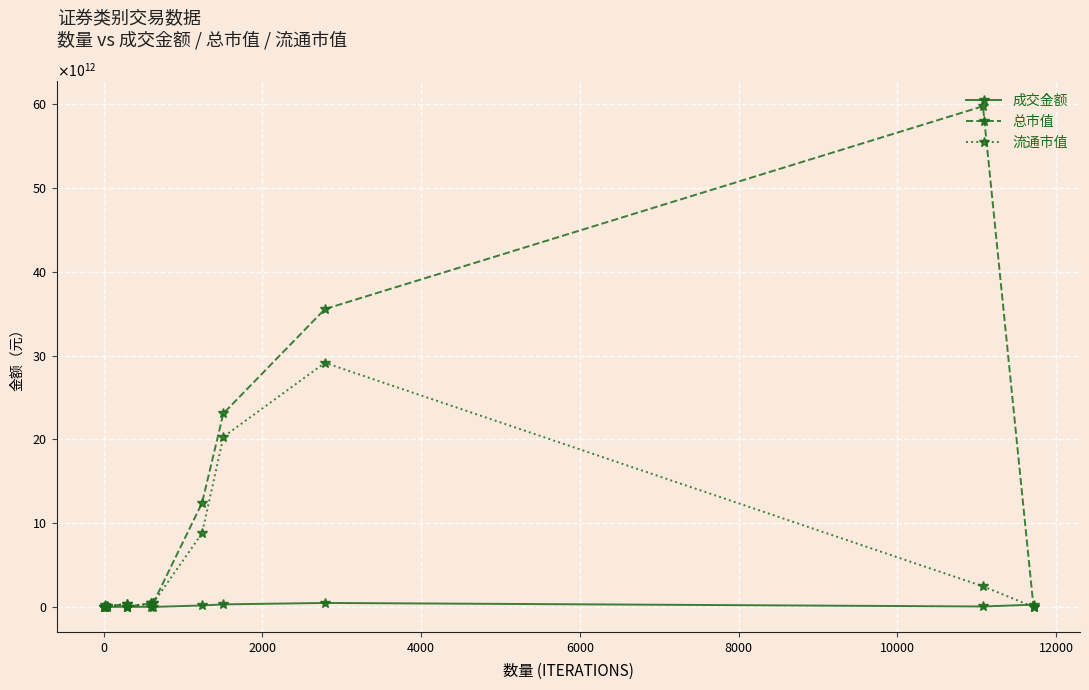

What are all the series names shown in the legend?

成交金额, 总市值, 流通市值